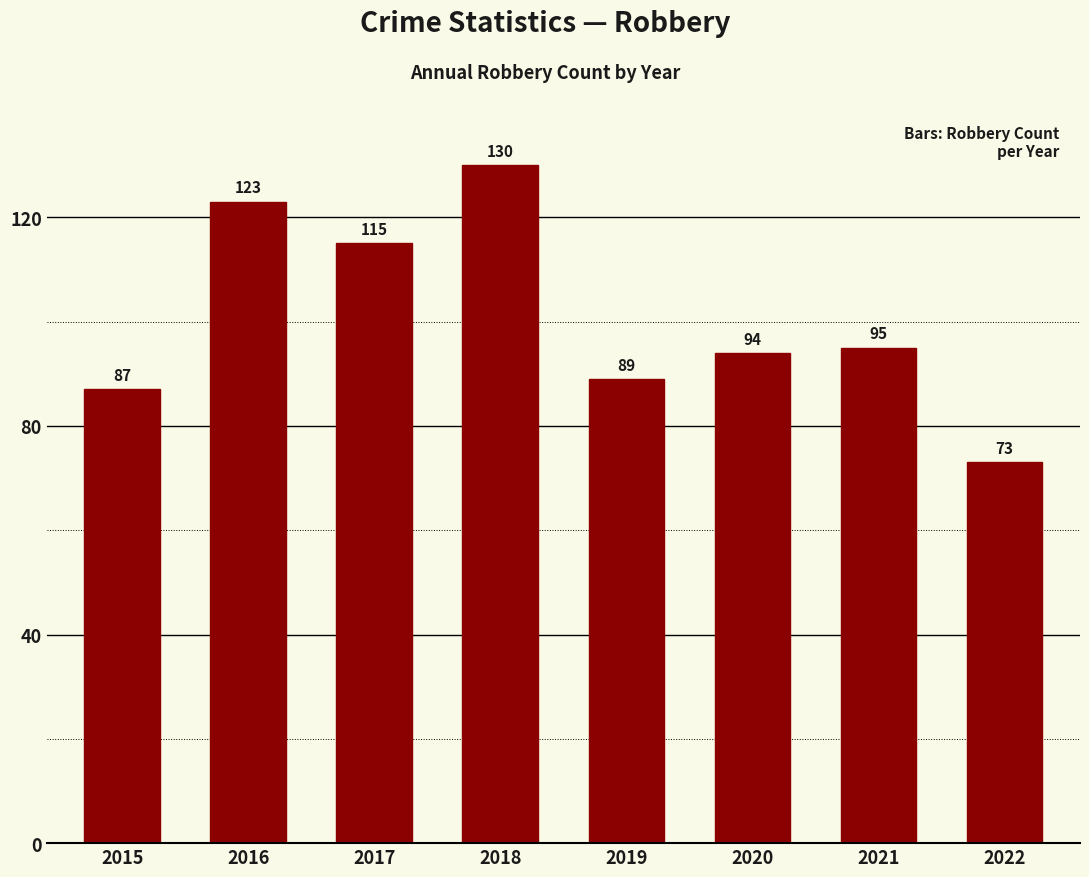

List the labels in order of value, smallest first.

2022, 2015, 2019, 2020, 2021, 2017, 2016, 2018